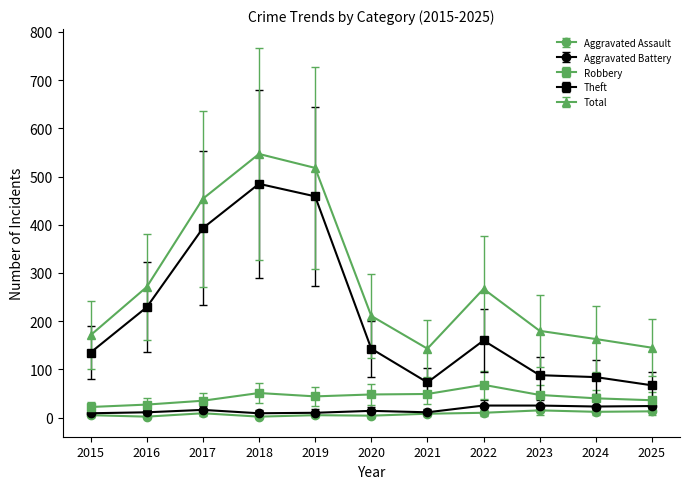

What value does the Robbery series have at 2021, to the nearest 5?

50